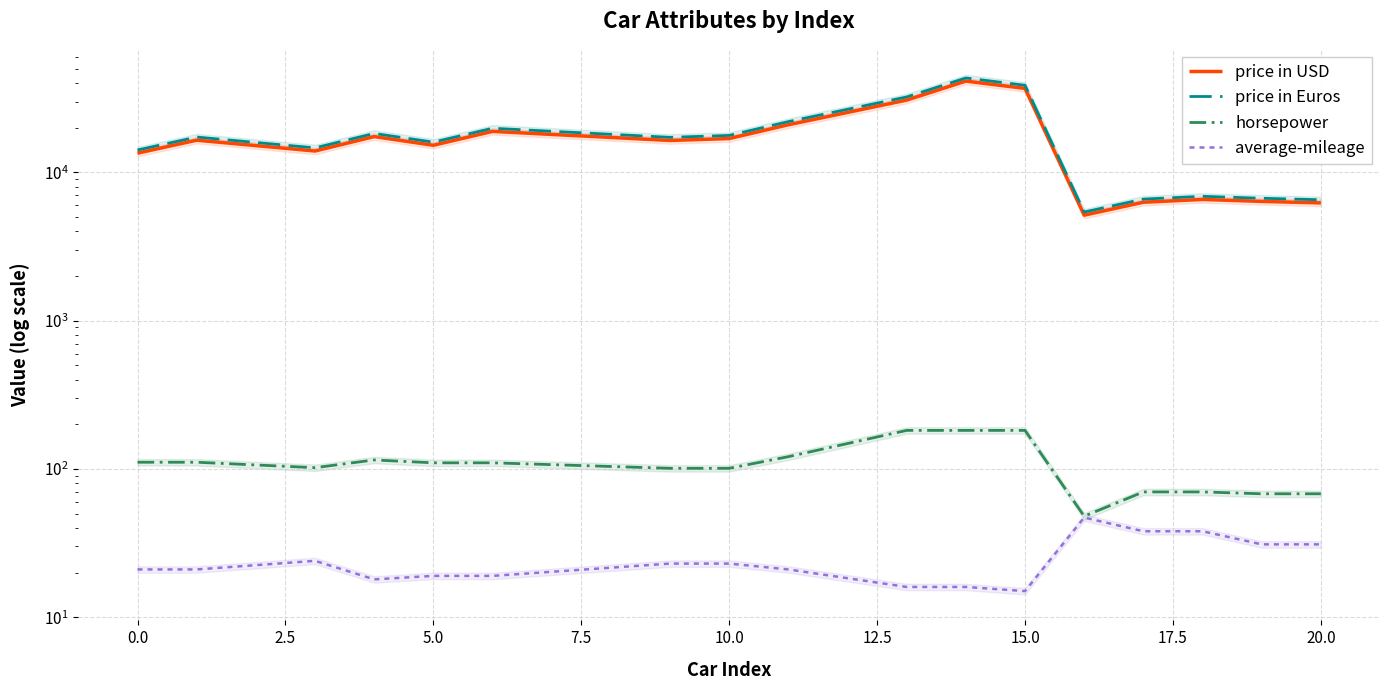

What is the maximum value shown in the chart?

43380.8